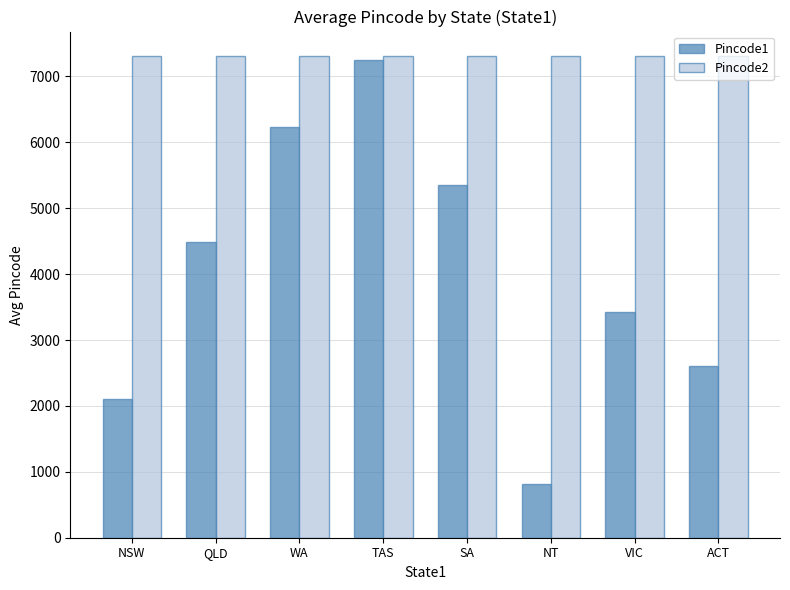

Is it true that Pincode1 equals 7243.5 at TAS?

True